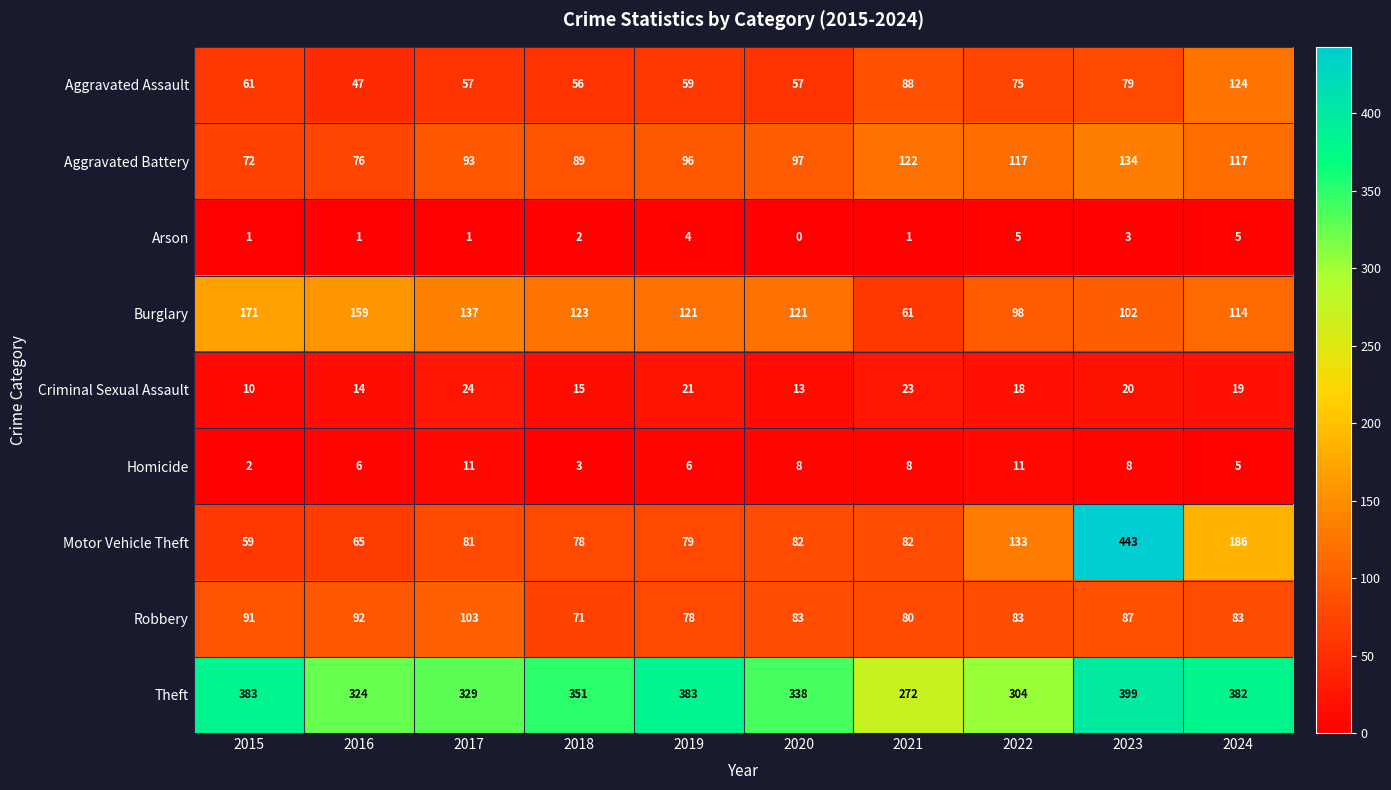

Which category has the lowest value in the Theft series?

2021